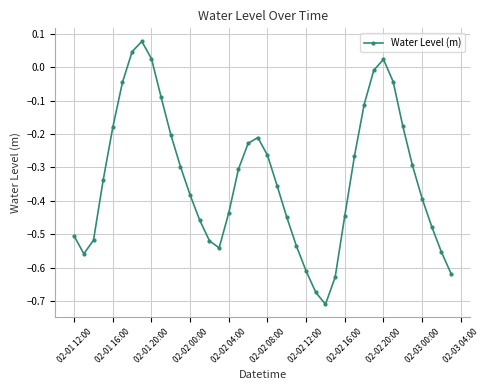

True or false: there are more than 2 points higher than both neighbors.

True